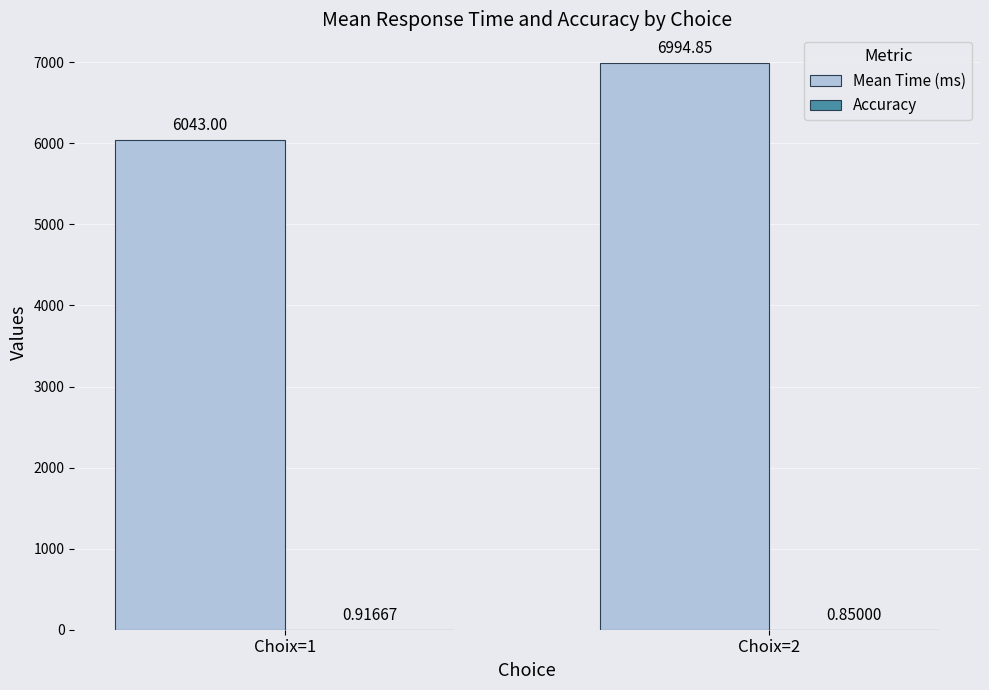

Which series has the largest total across all categories?

Mean Time (ms)